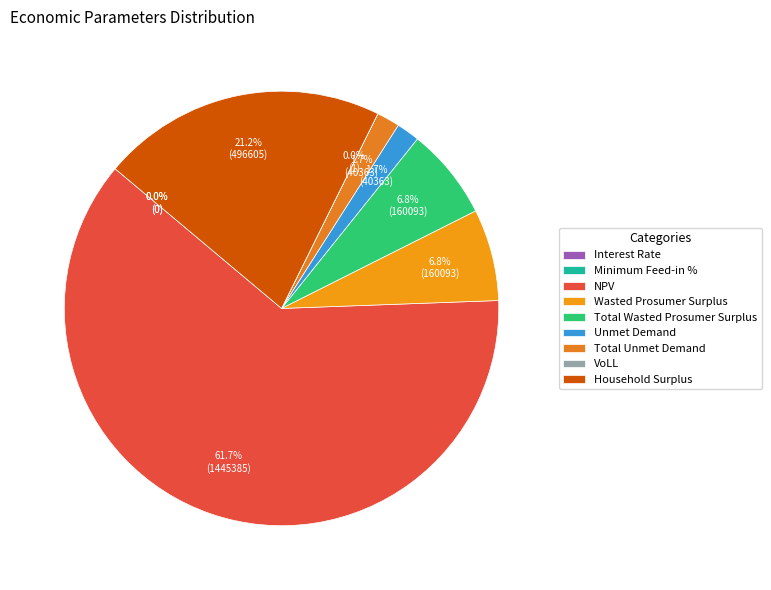

What percentage do Interest Rate and Wasted Prosumer Surplus together represent?

6.8%